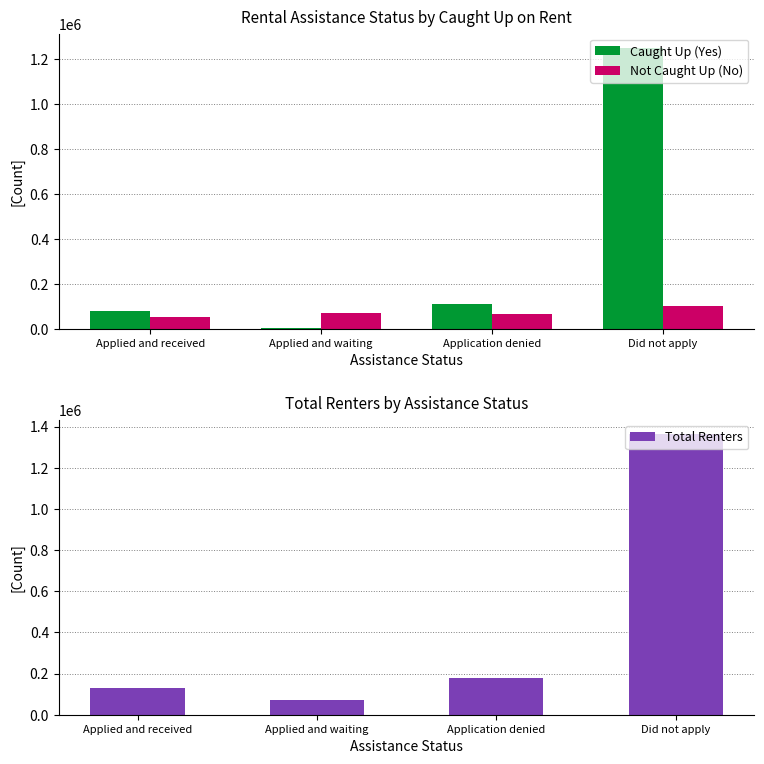

How many bars are there in total?

12